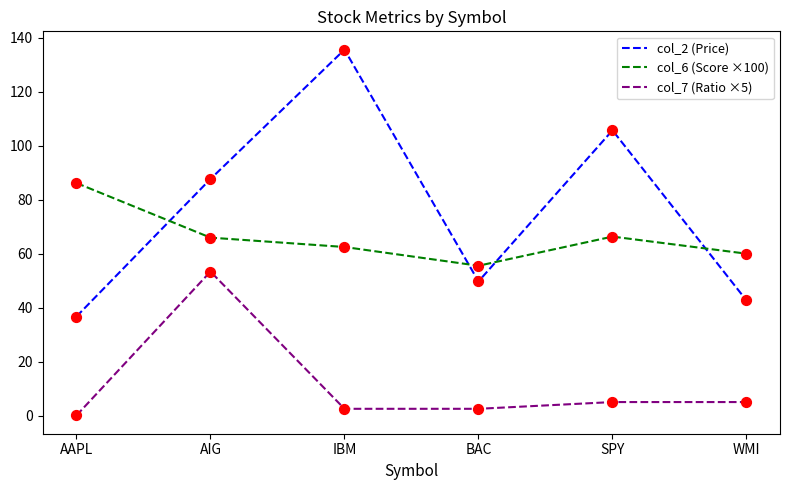

What is the total value across all series at AAPL?

122.9